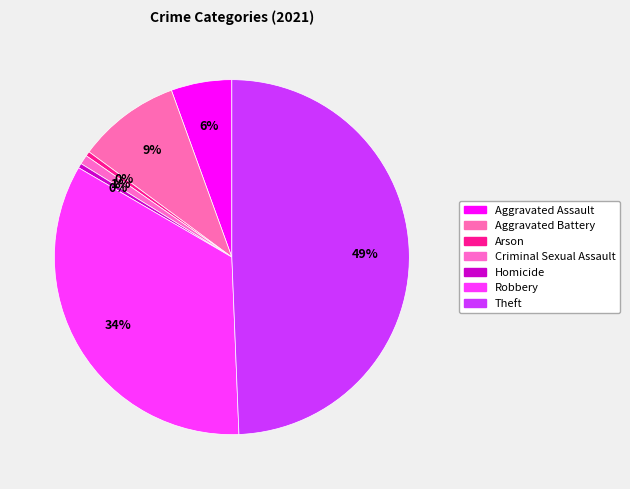

Is it true that Homicide is 0% of the pie?

True